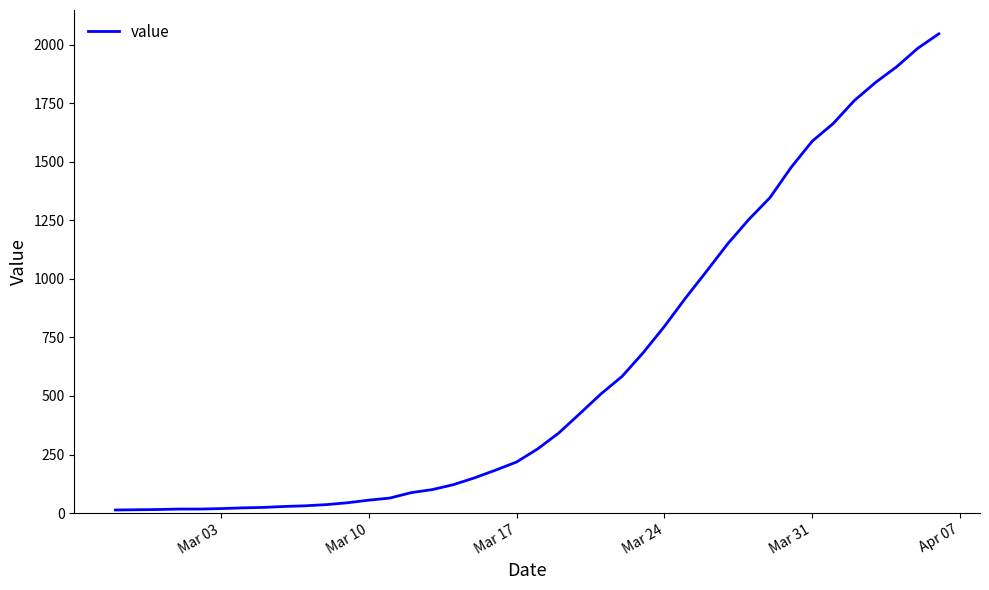

What is the difference between the maximum and minimum values?

2034